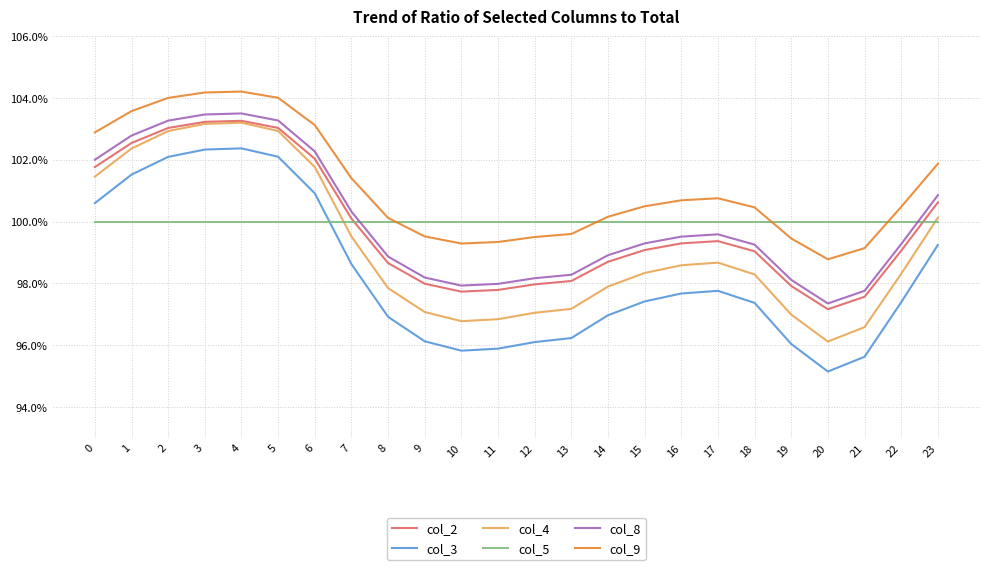

Where is col_9 nearest to the value 1?

8